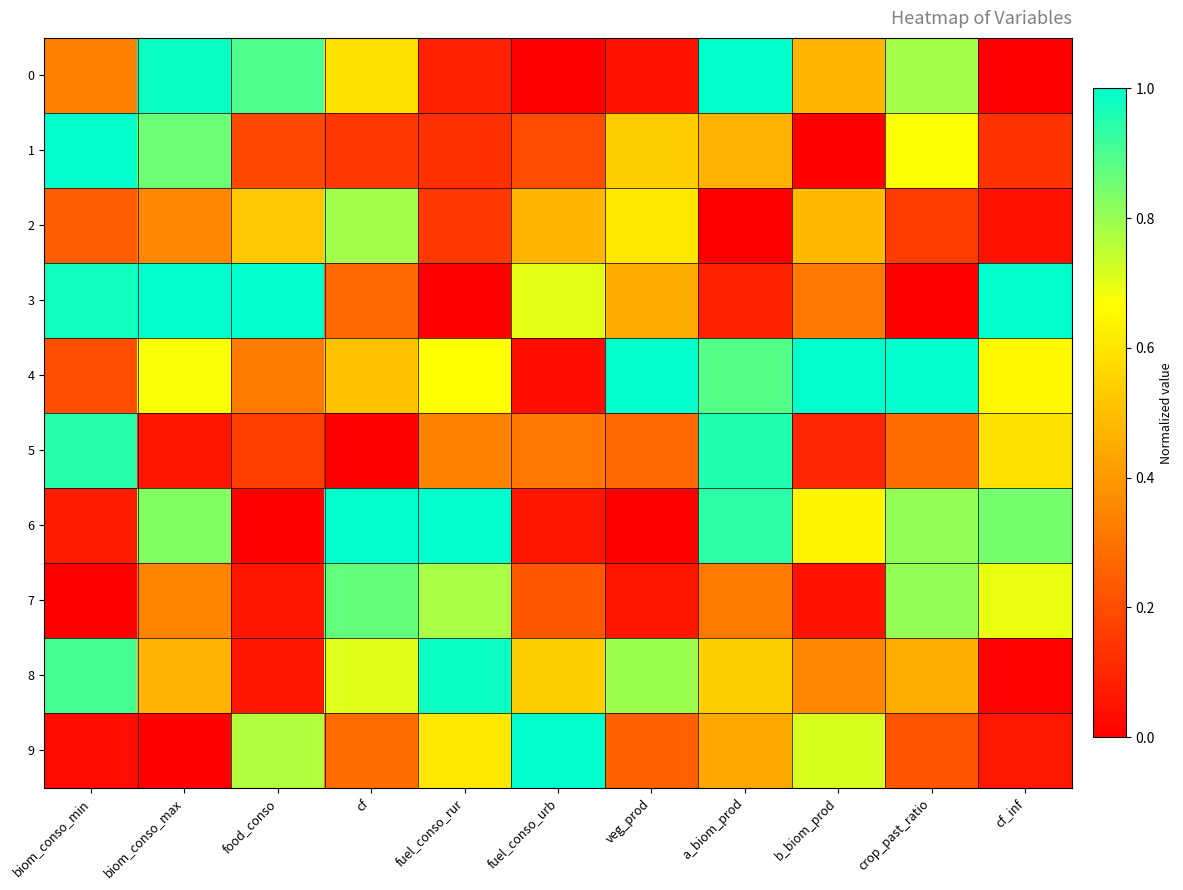

What is the difference between the highest and lowest values at cf_inf?

1.0